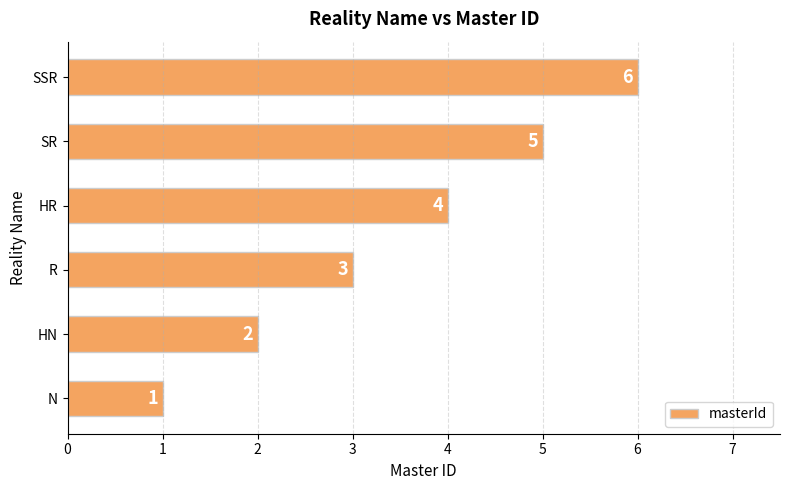

How many values are between 2 and 5?

4